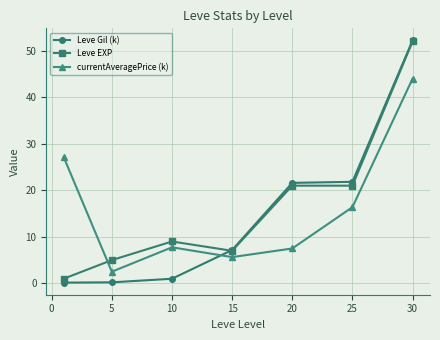

How many times do Leve EXP and currentAveragePrice (k) cross each other?

1